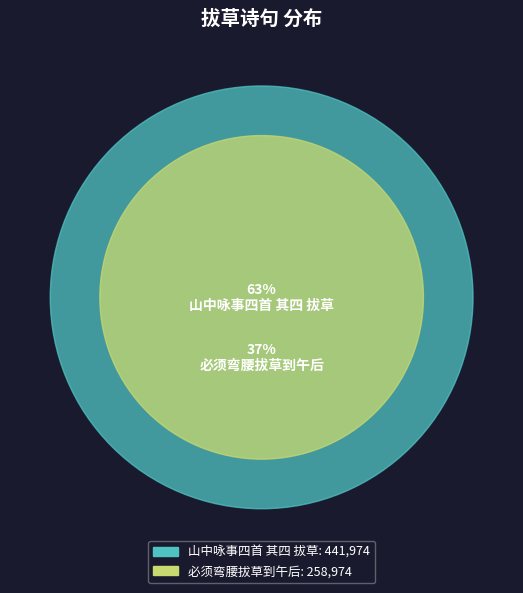

What is the ratio of the value at 山中咏事四首 其四 拔草 to the value at 必须弯腰拔草到午后?

1.7